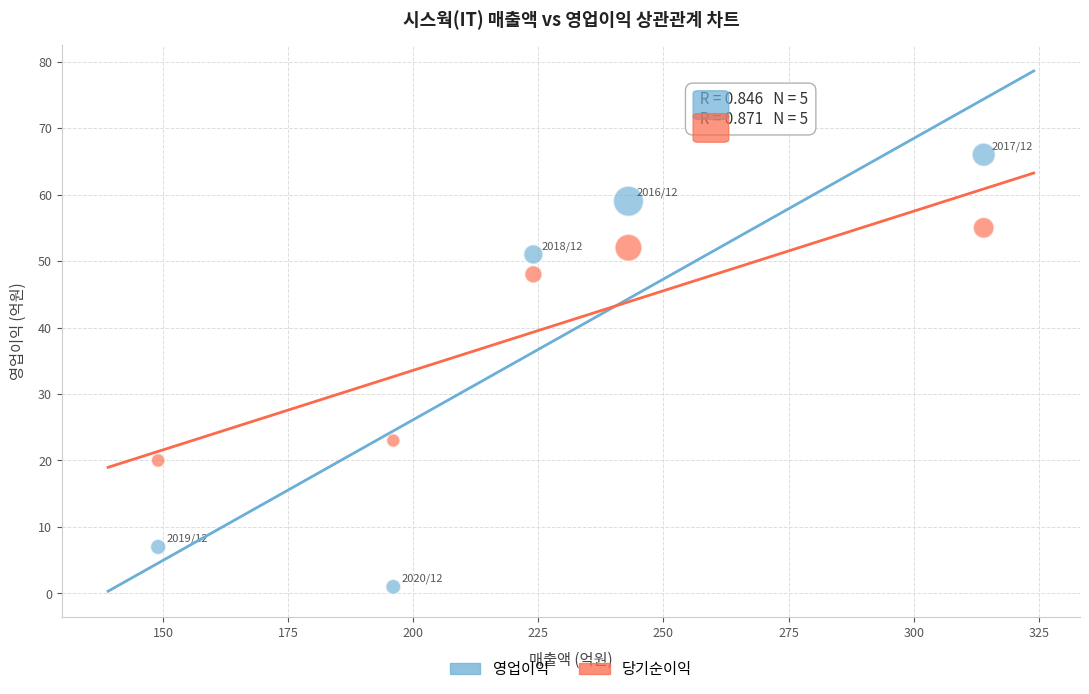

Across all data points, what is the range of Y values (max minus min)?

65